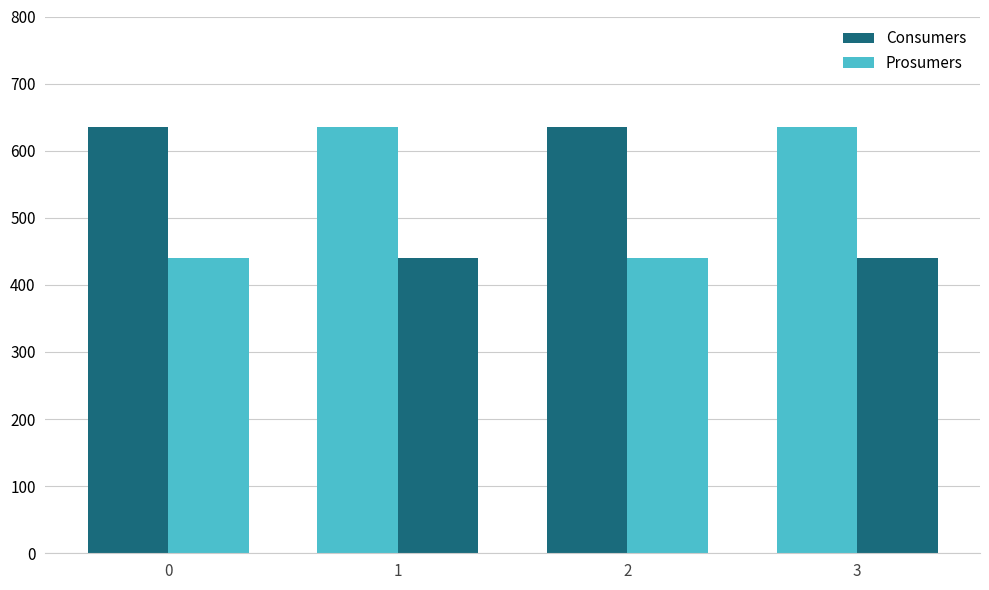

How many groups of bars are there?

4